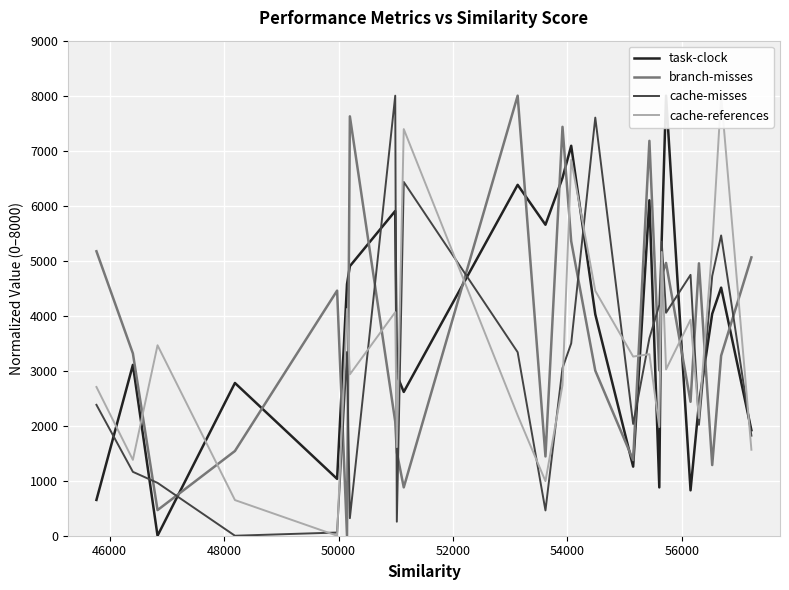

True or false: cache-misses and branch-misses intersect in this chart.

True